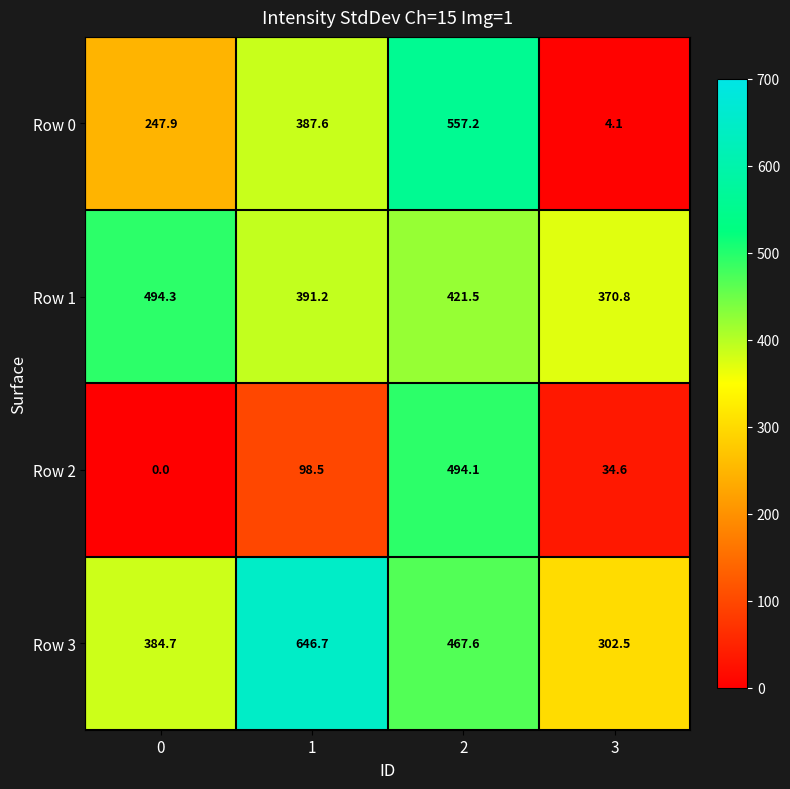

Rank the series by their maximum value, from lowest to highest.

Row 2, Row 1, Row 0, Row 3